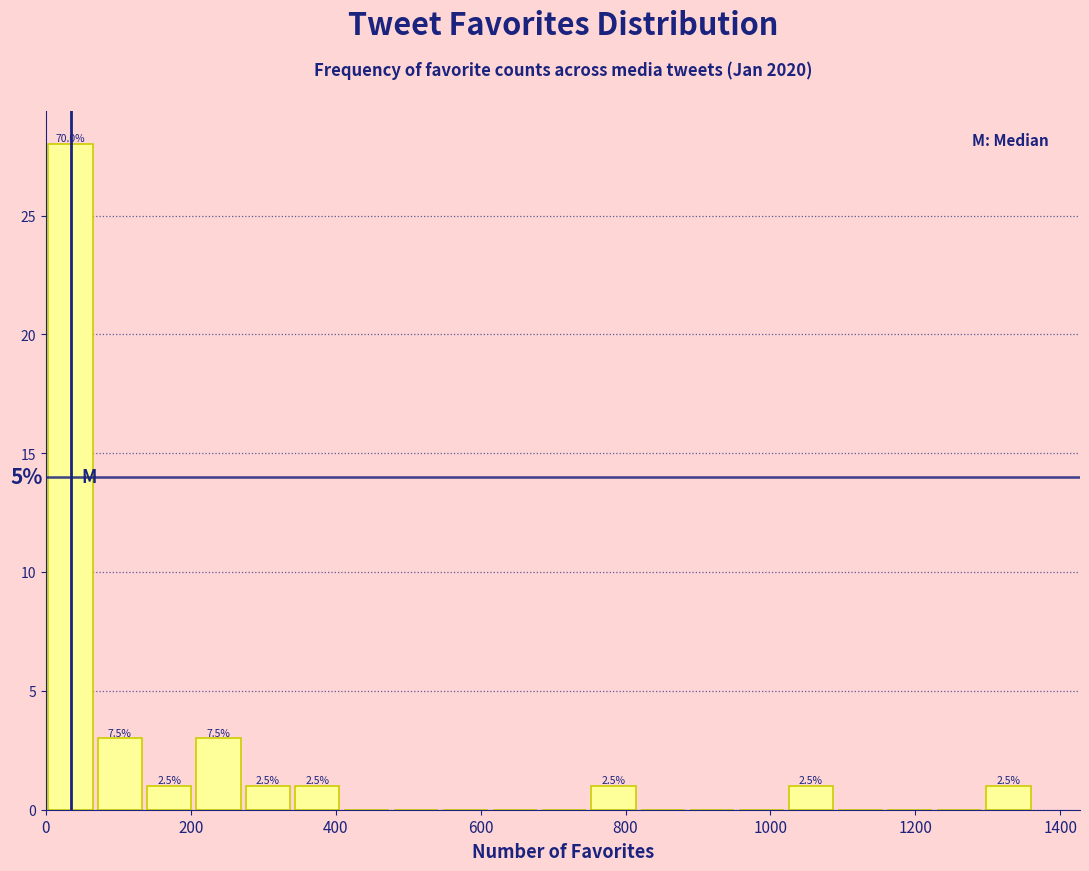

Around what value on the x-axis is the tallest bar? Give the approximate position of its centre, as read against the axis.

40